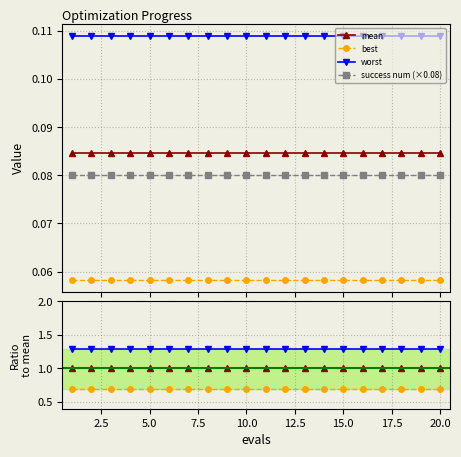

Is it true that worst equals 0.1 at 5?

False